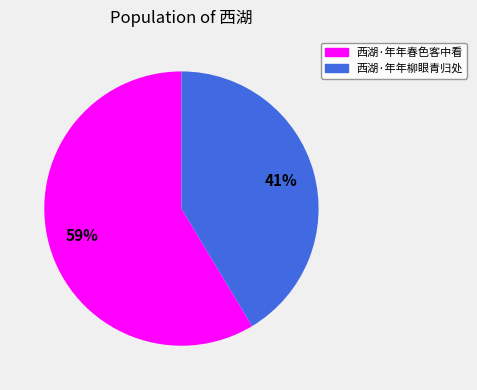

How many slices are in this pie chart?

2